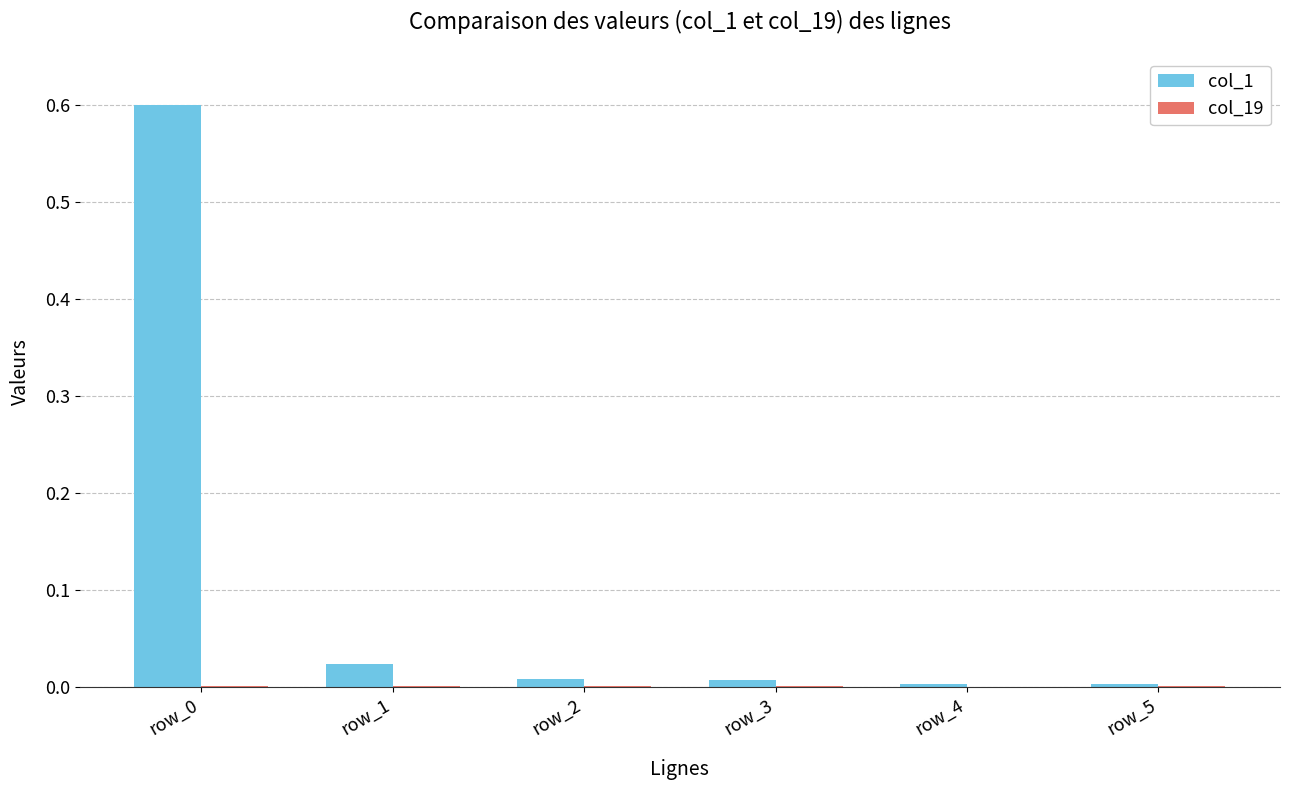

Which series has the largest total across all categories?

col_1